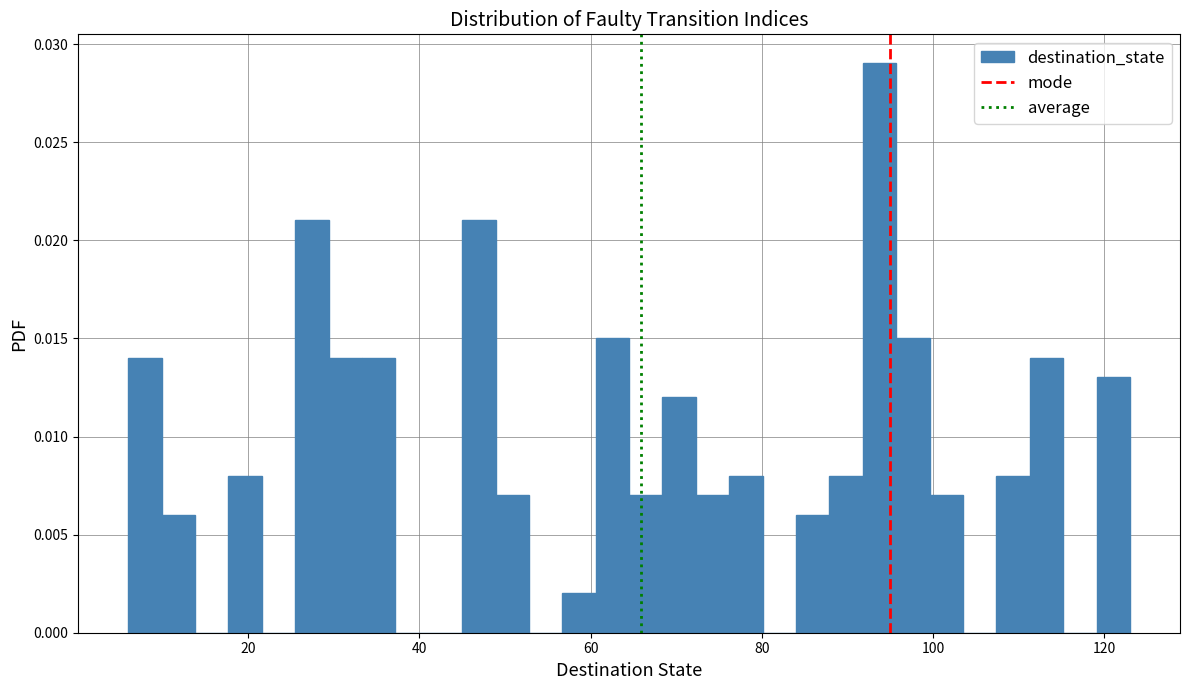

Around what value on the x-axis is the tallest bar? Give the approximate position of its centre, as read against the axis.

94